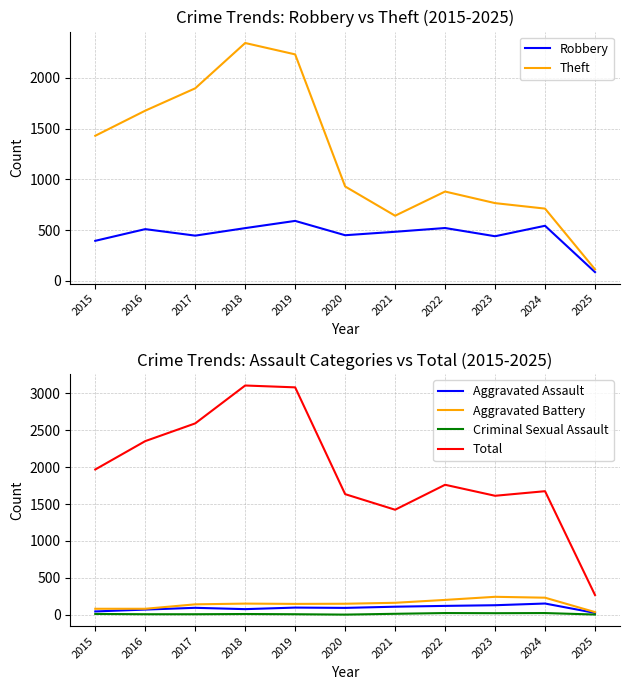

How many lines are shown in the chart?

6